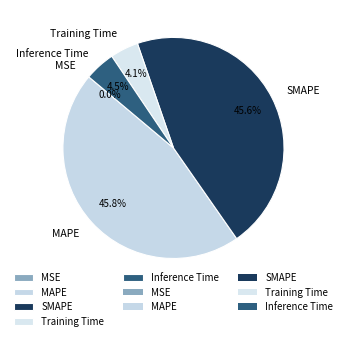

To the nearest percent, what percentage of the pie is Training Time?

4%